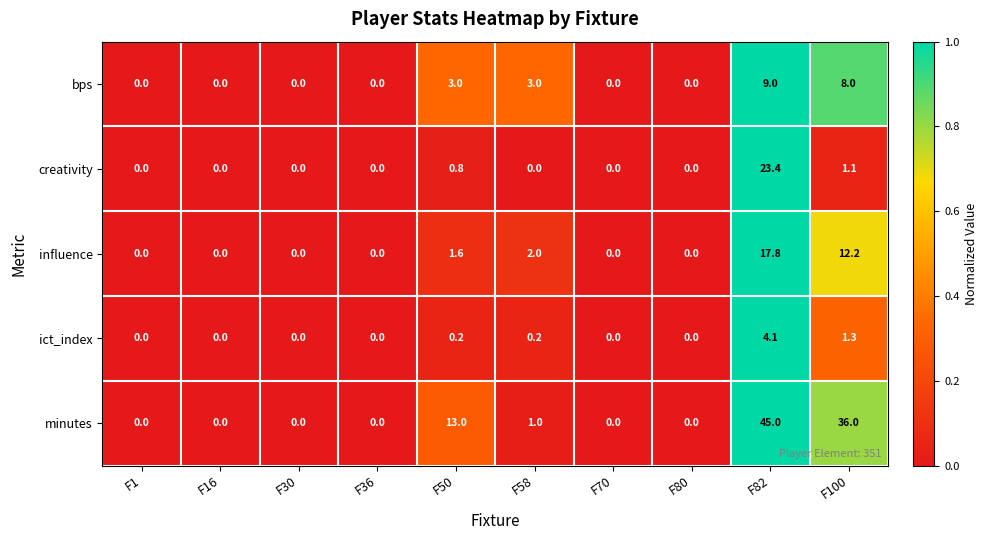

What is the sum of all creativity values?

25.3